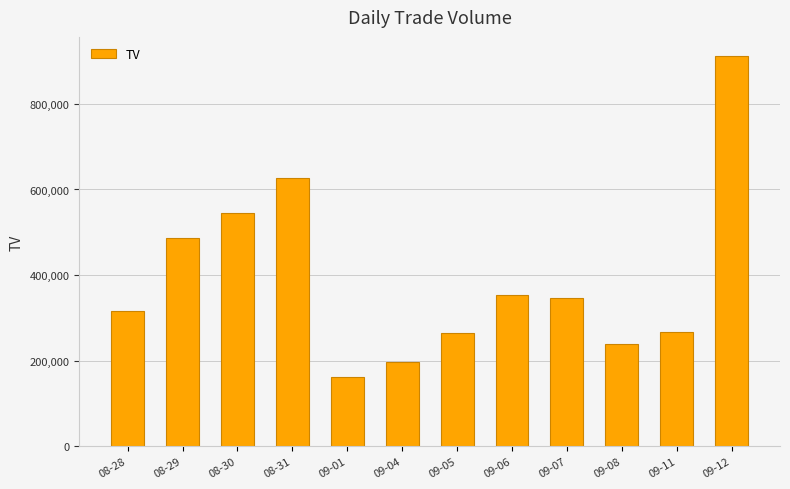

What position from the right is 09-11?

2